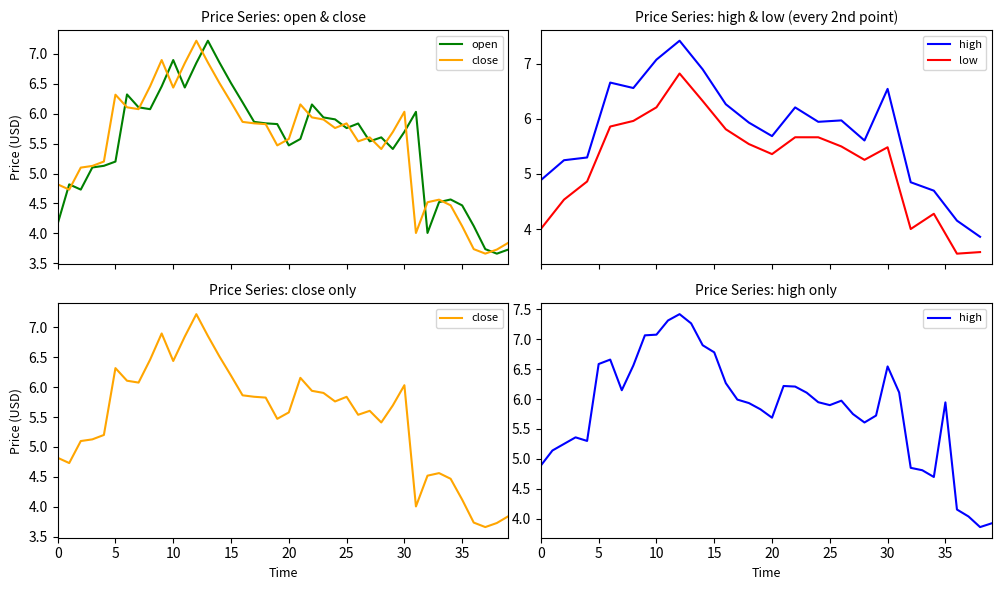

True or false: high and open cross at least once.

False